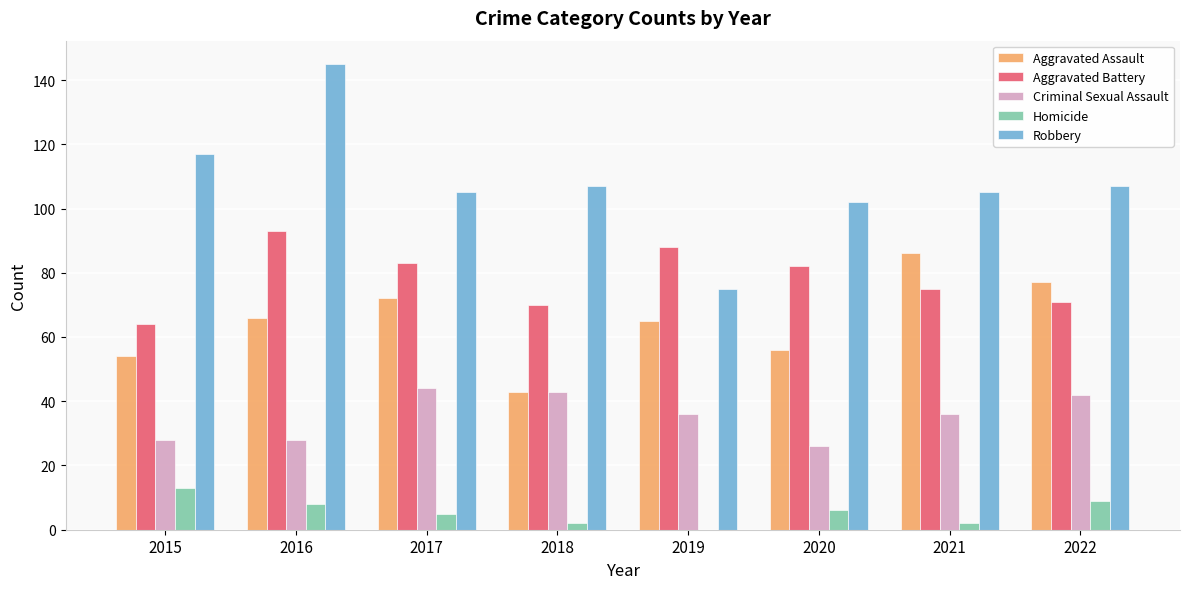

What is the maximum value for Aggravated Assault?

86